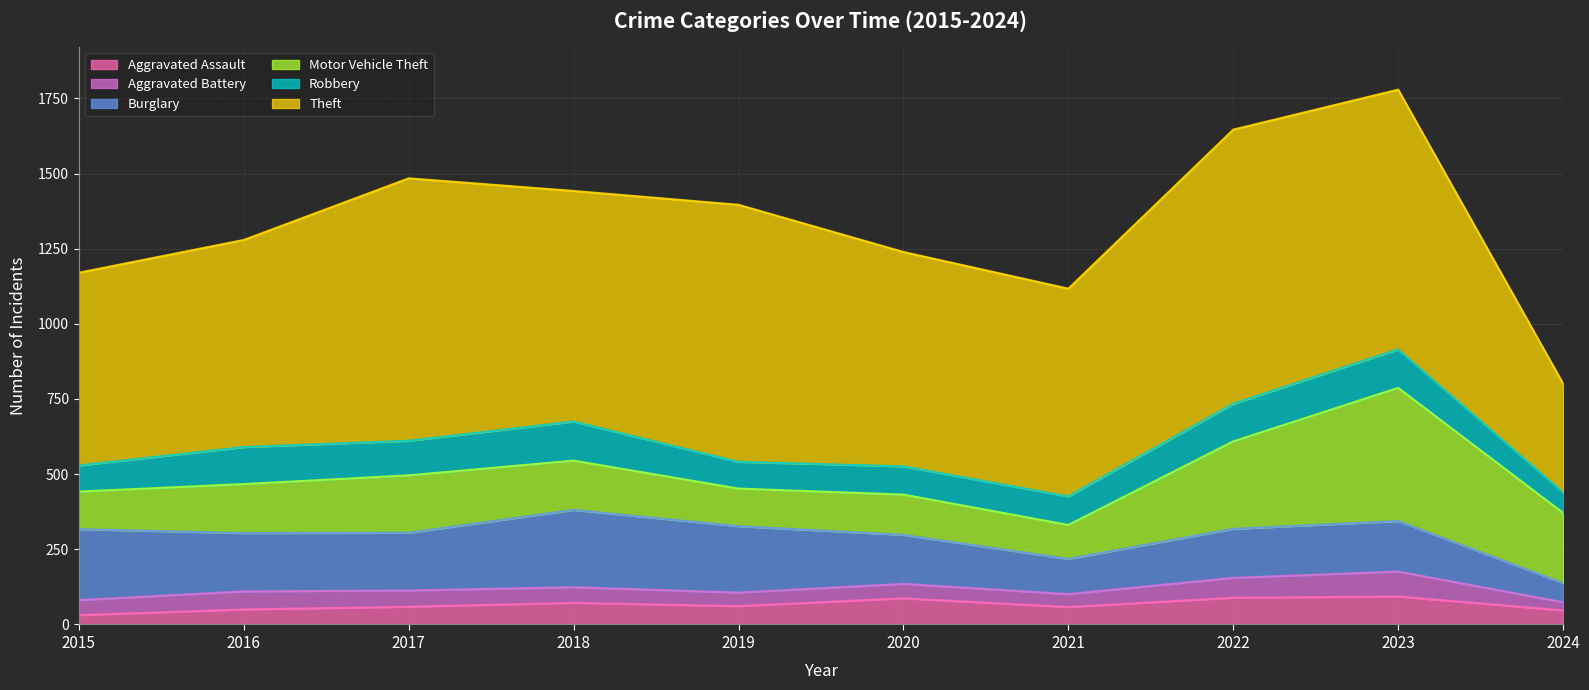

Between which two adjacent categories do Burglary and Robbery first intersect?

2023 and 2024